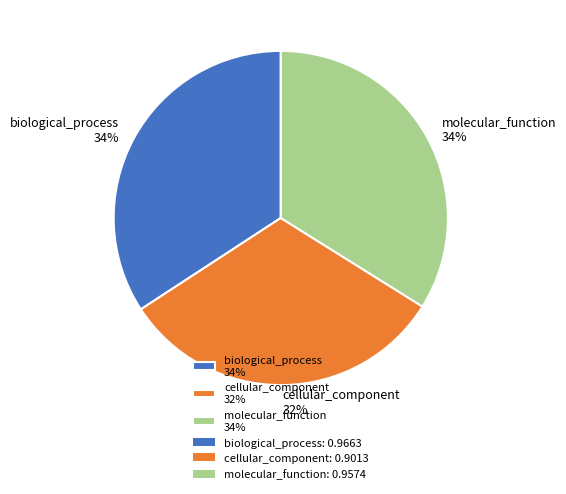

True or false: molecular_function accounts for 34% of the total.

True